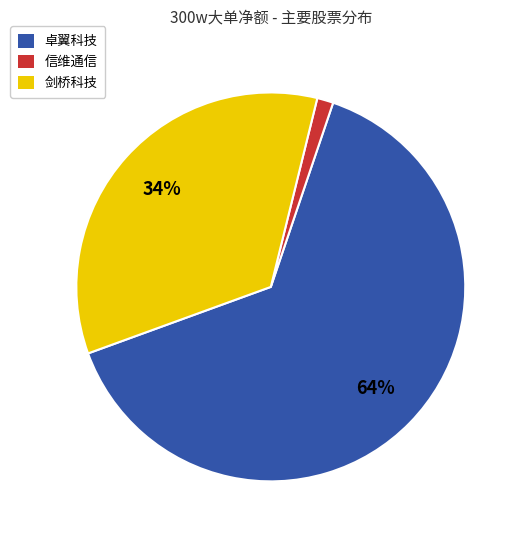

Is it true that 卓翼科技 is 58% of the pie?

False